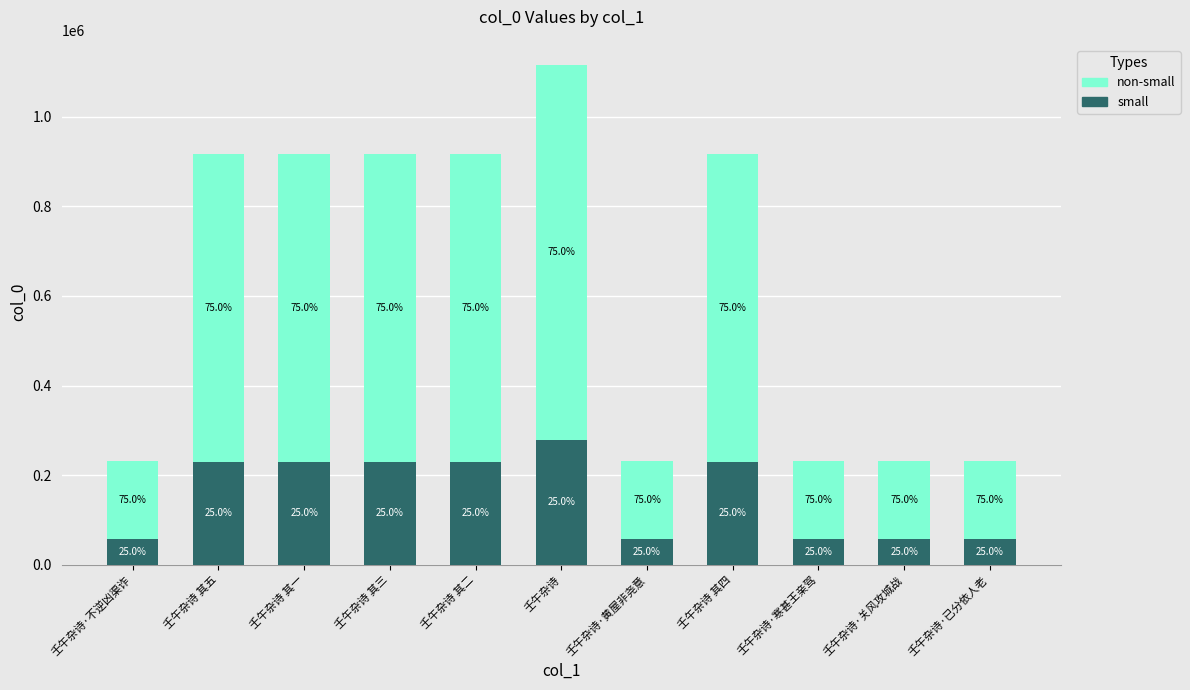

Are the bars grouped side by side (vs. stacked)?

No